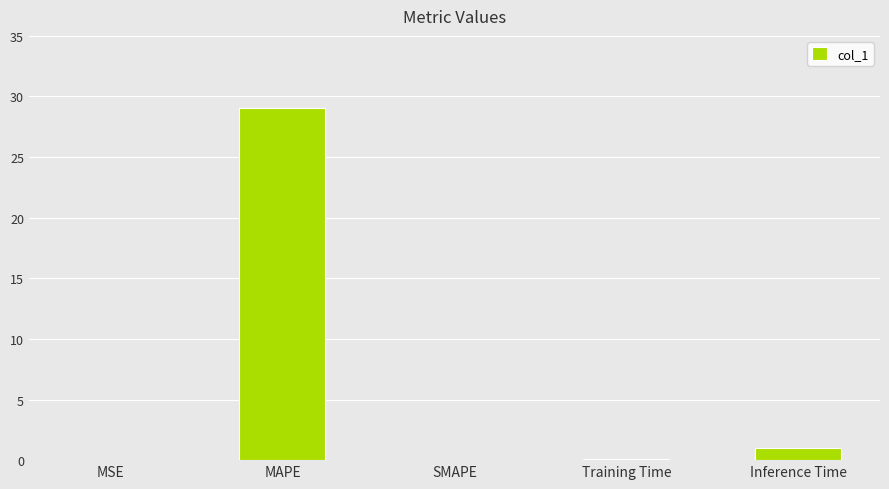

At which label is the value closest to 14?

Inference Time